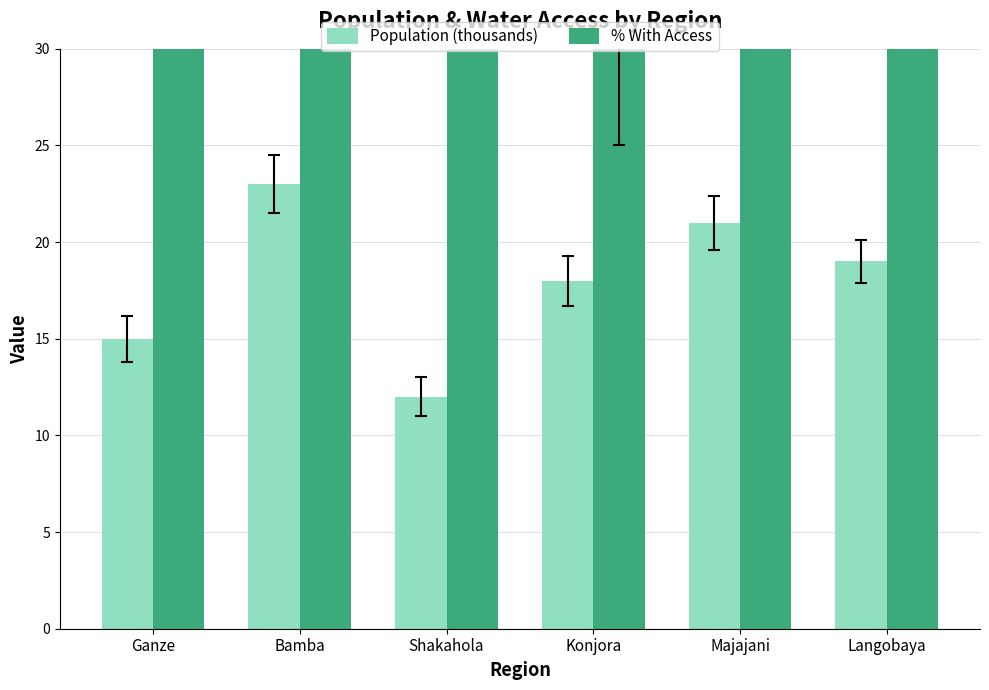

At which label does Population (thousands) reach its peak?

Bamba